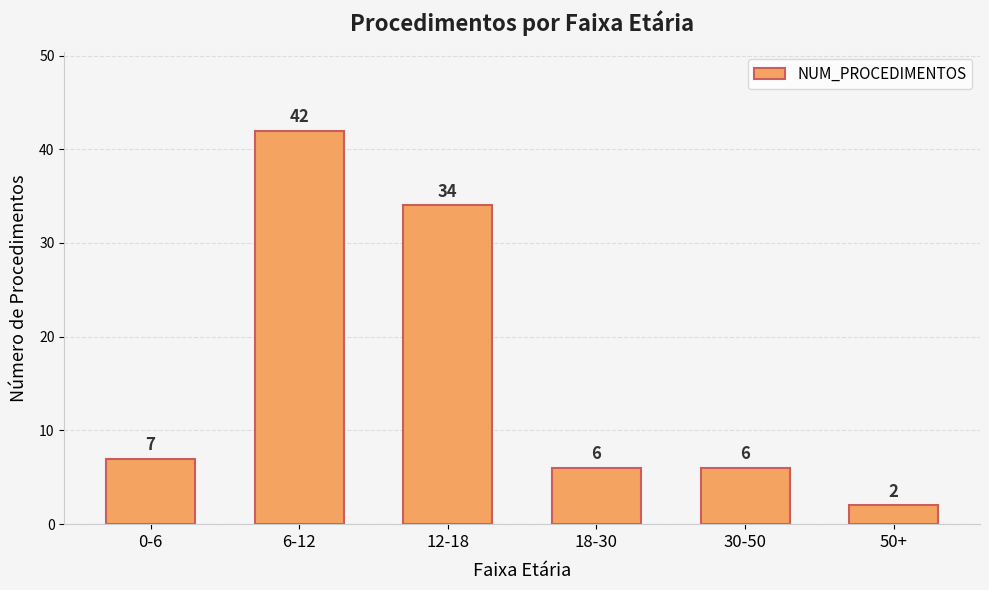

How many bars are there in total?

6